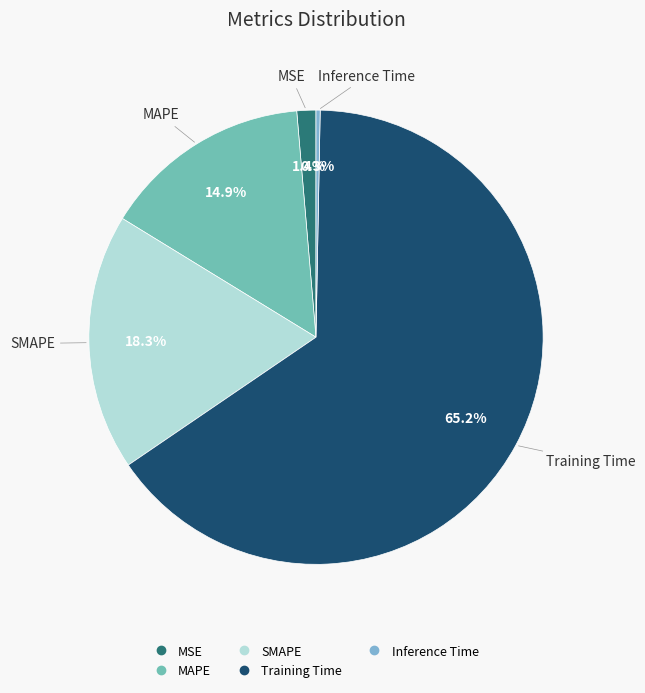

To the nearest percent, what percentage of the pie is Training Time?

65%